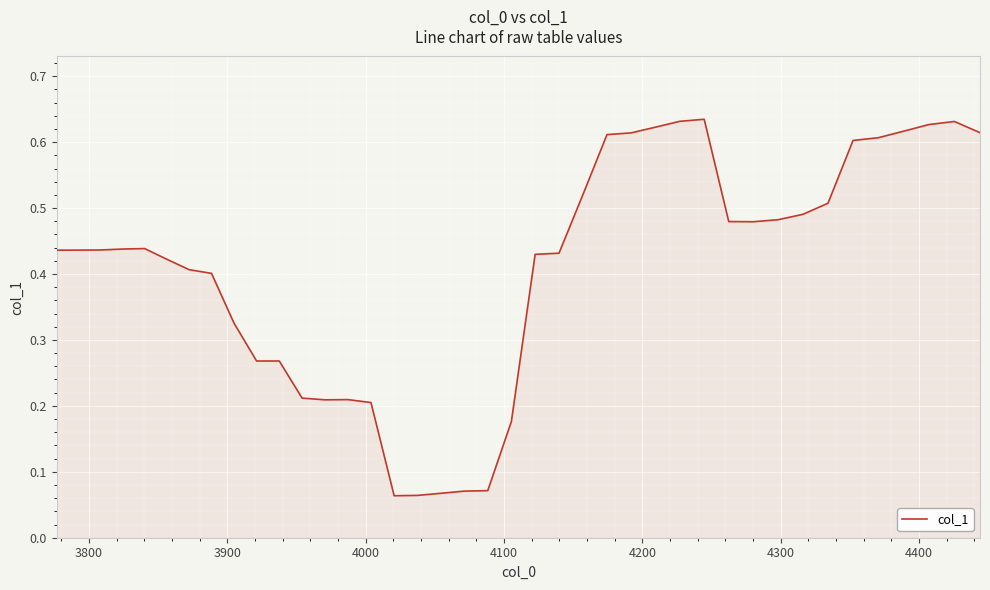

Is this an area chart (filled region under the line)?

Yes